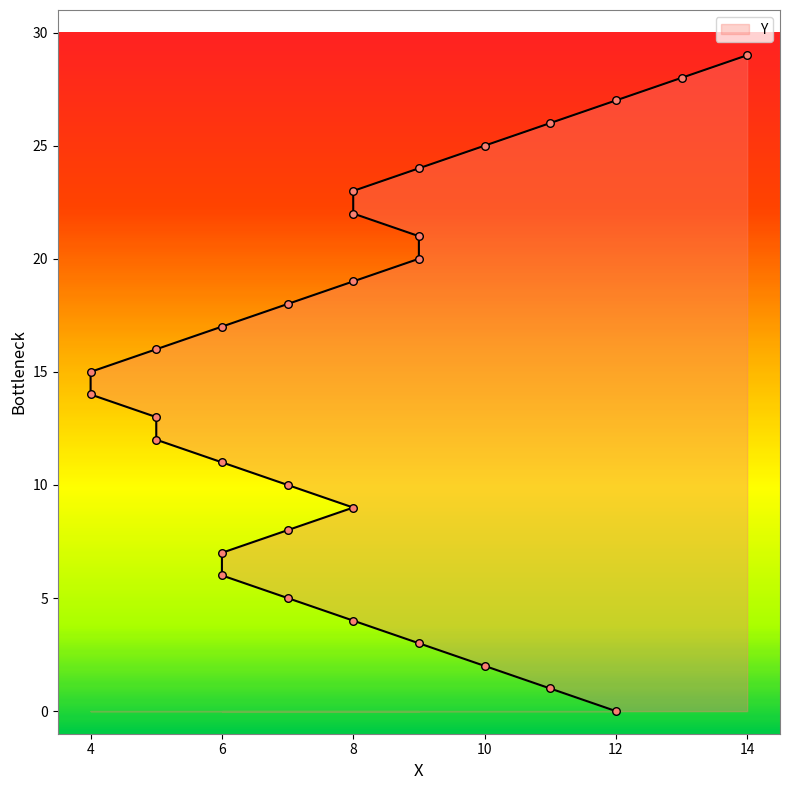

What is the ratio of the value at 8 to the value at 8?

1.0